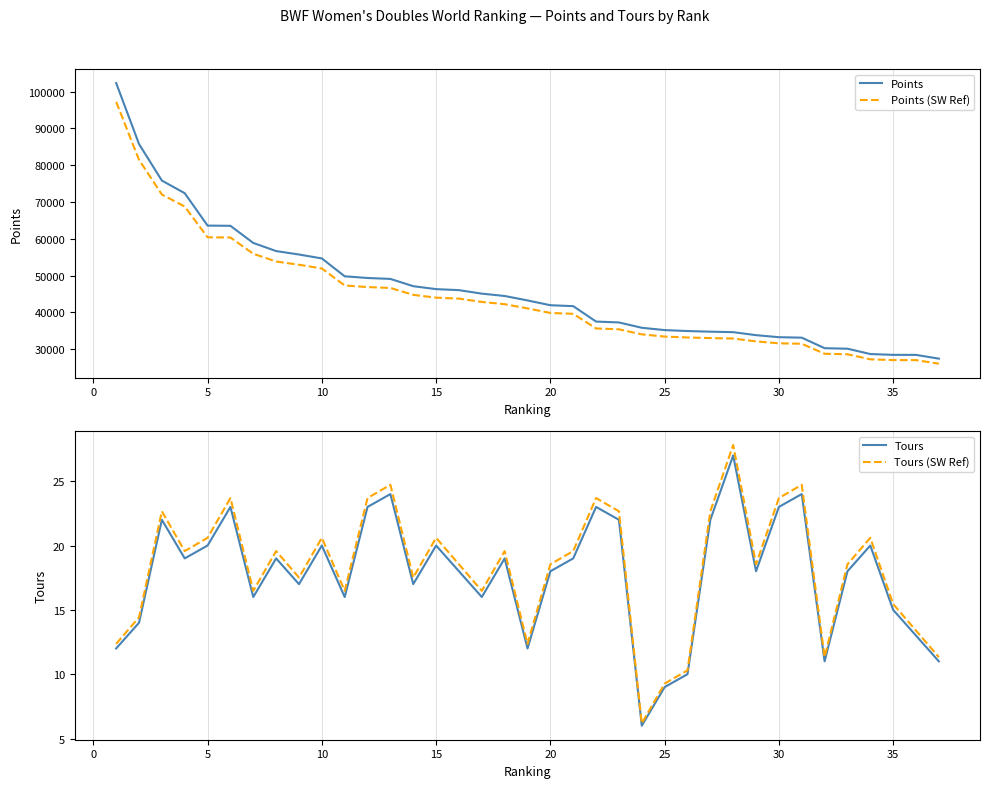

What is the maximum value for Points?

102354.9